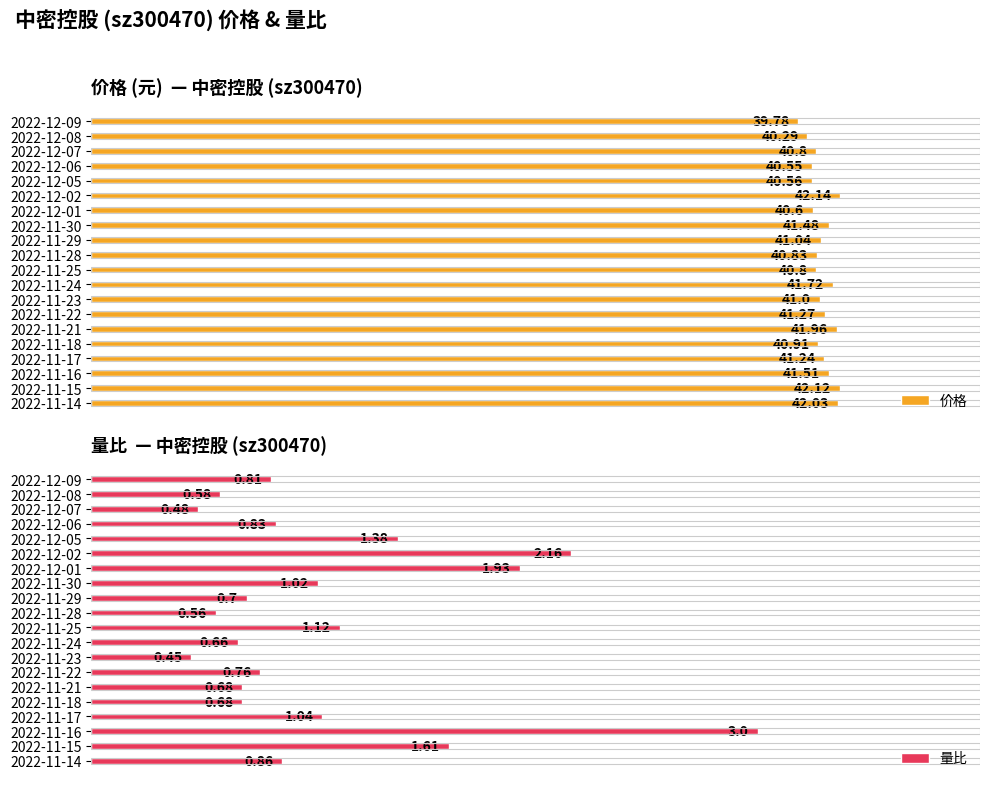

True or false: 量比 has a value of 0.3 at 2022-12-07.

False